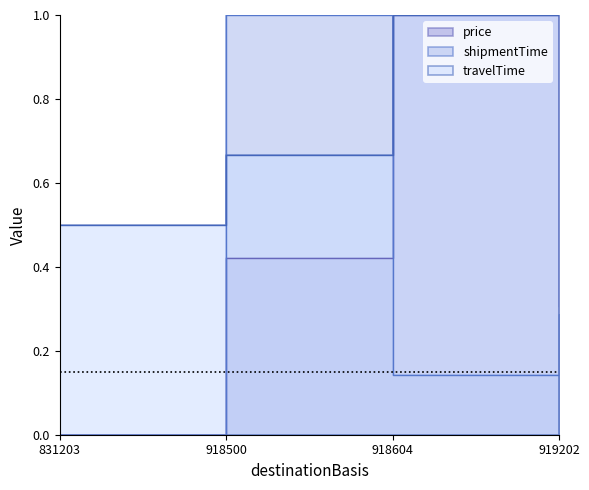

Is it true that travelTime equals 0.5 at 831203?

True